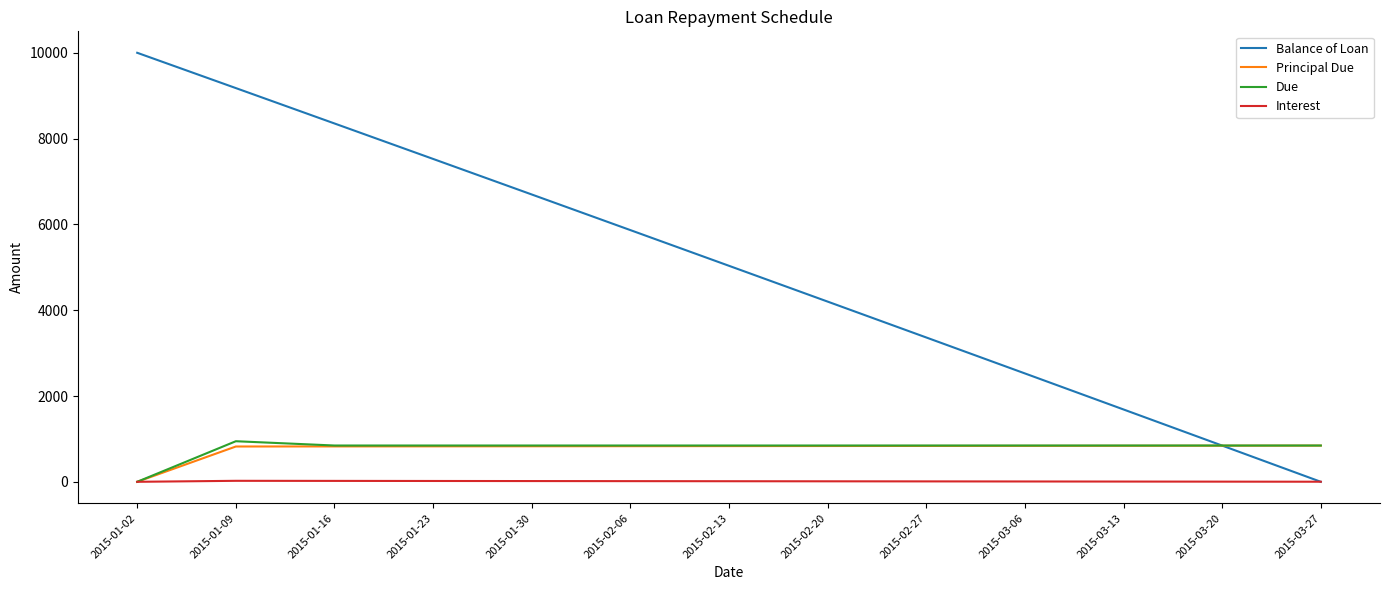

What is the maximum value shown in the chart?

10000.0